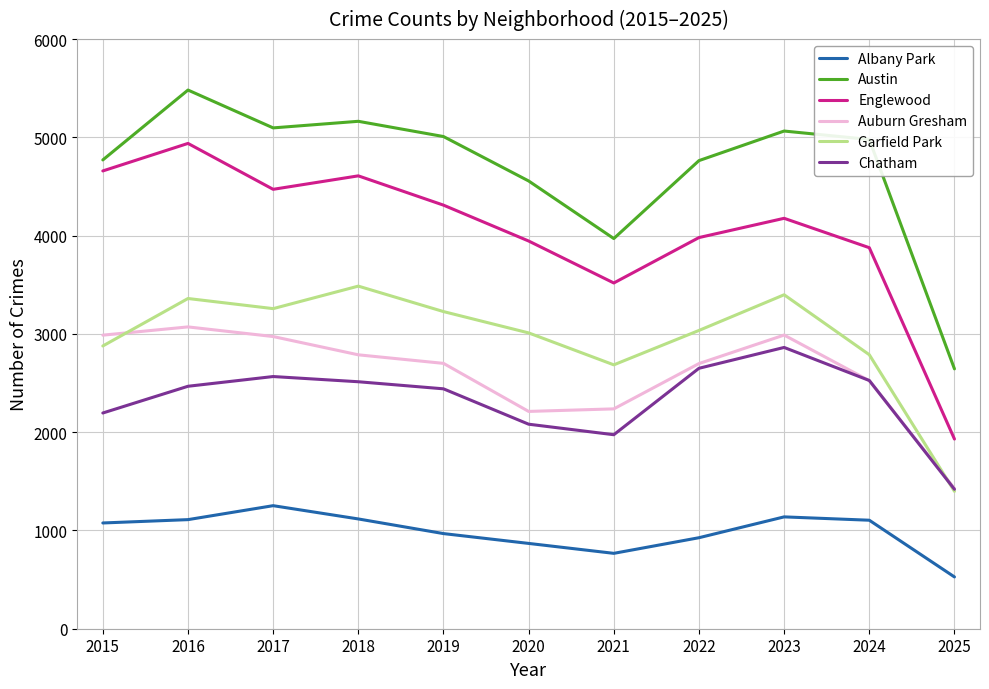

Is it true that Englewood equals 1930 at 2025?

True